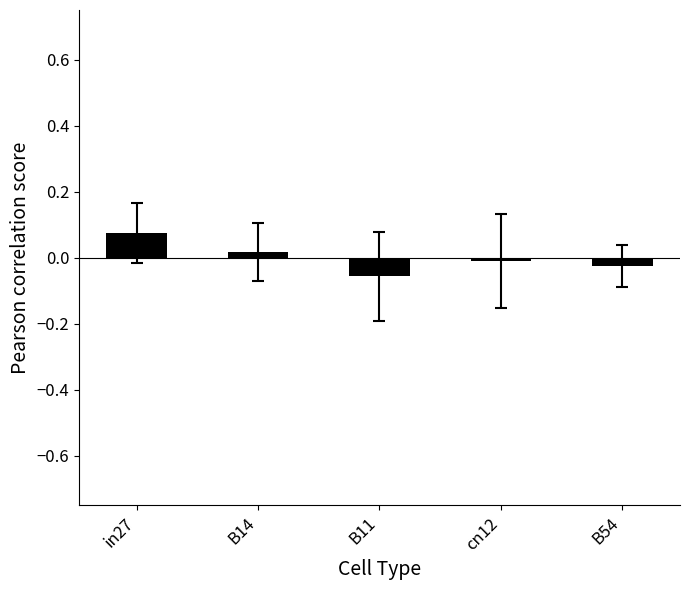

Which category has the highest value across all series?

in27